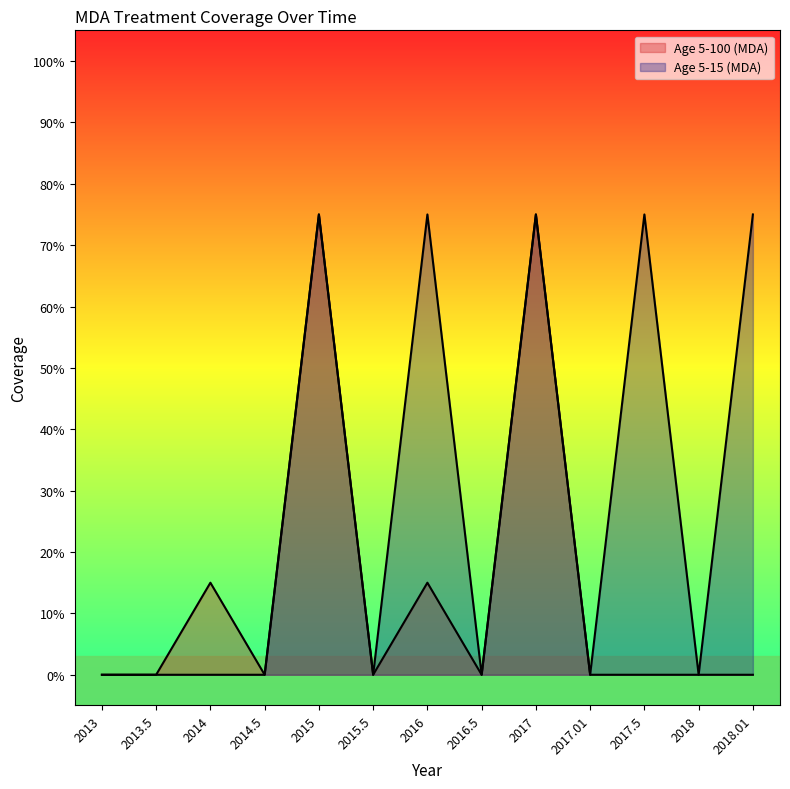

How many interior local peaks does the Age 5-15 (MDA) series have?

4